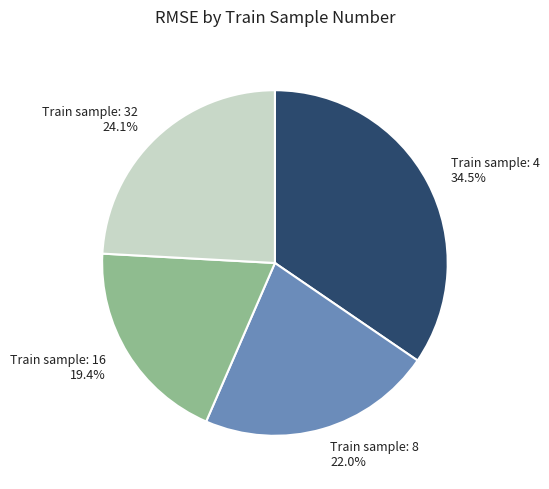

Is there any slice that represents more than half of the pie?

No